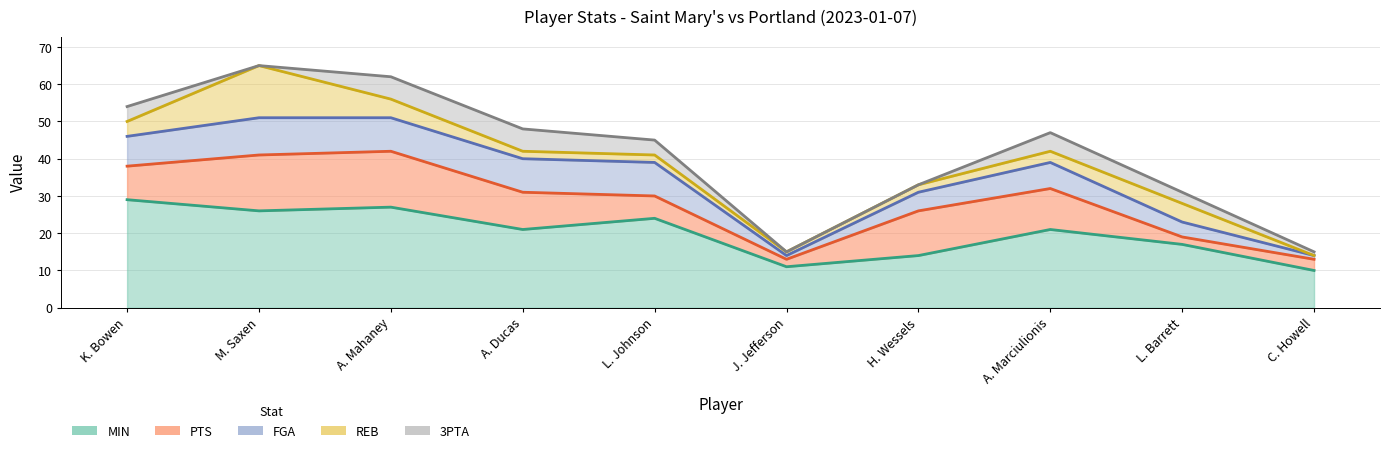

Where is the first local minimum for PTS?

J. Jefferson